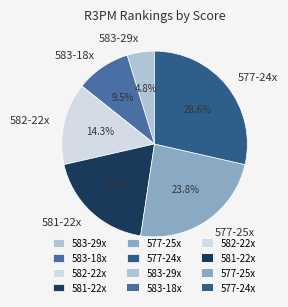

To the nearest percent, what portion does 581-22x represent?

19%